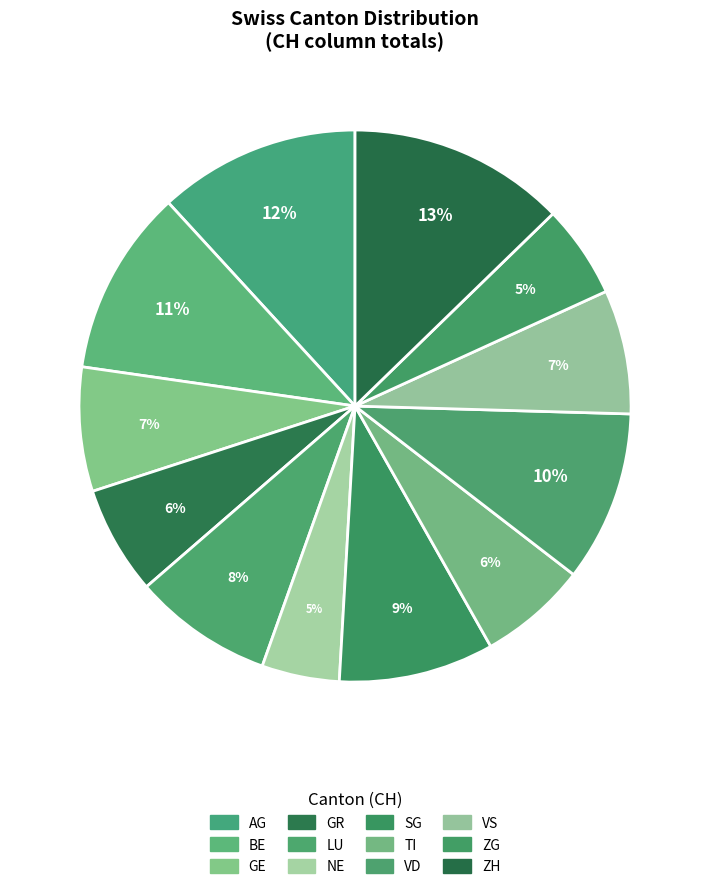

The VS slice represents 18% of the pie. True or false?

False